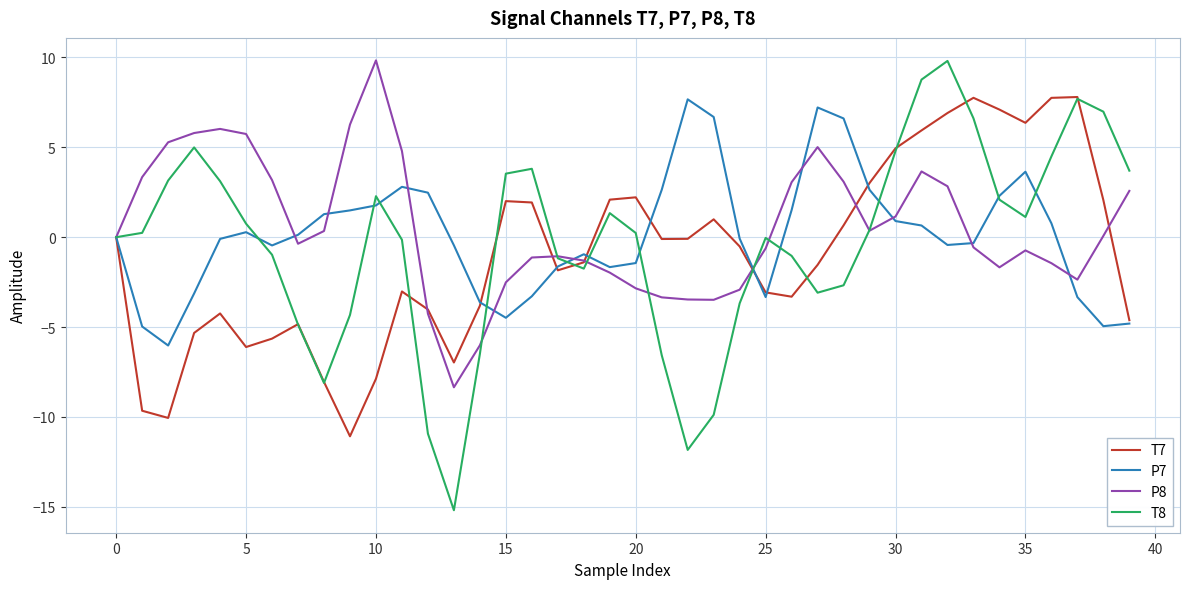

In T7, how many points are higher than both neighbors (excluding endpoints)?

8